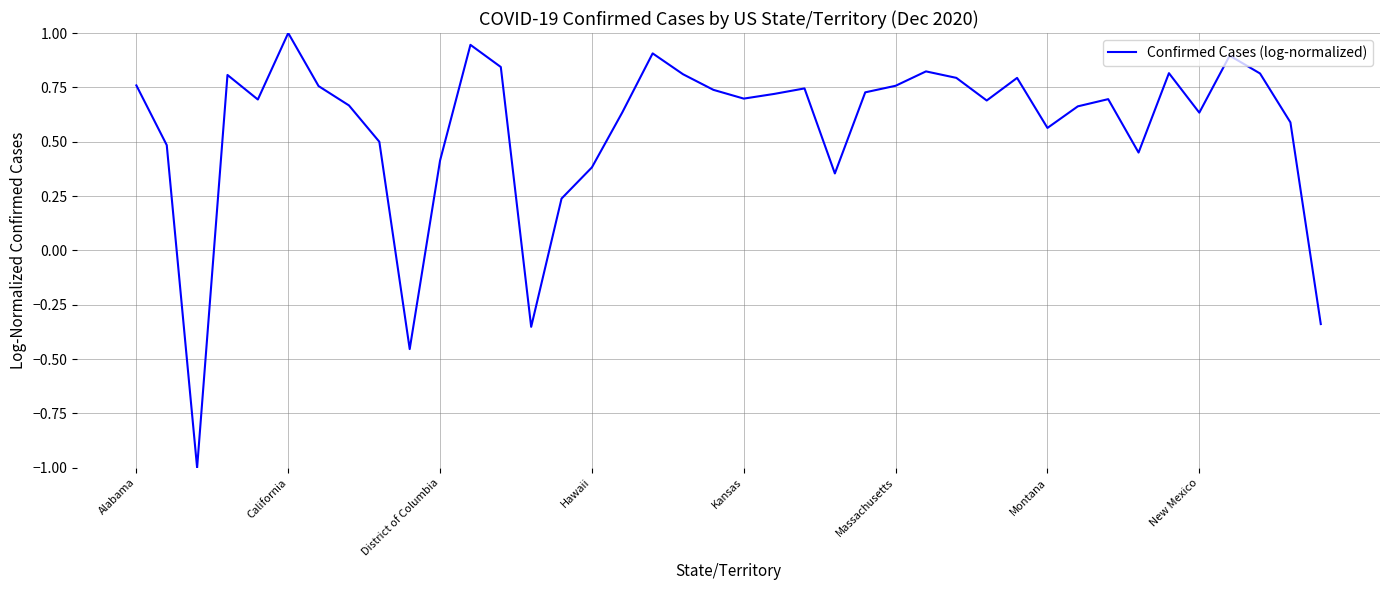

What is the difference between the maximum and minimum values?

2.0